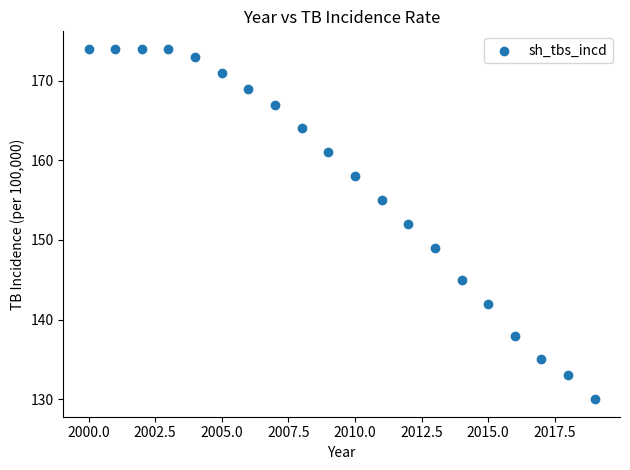

What is the range of X values (max minus min)?

19